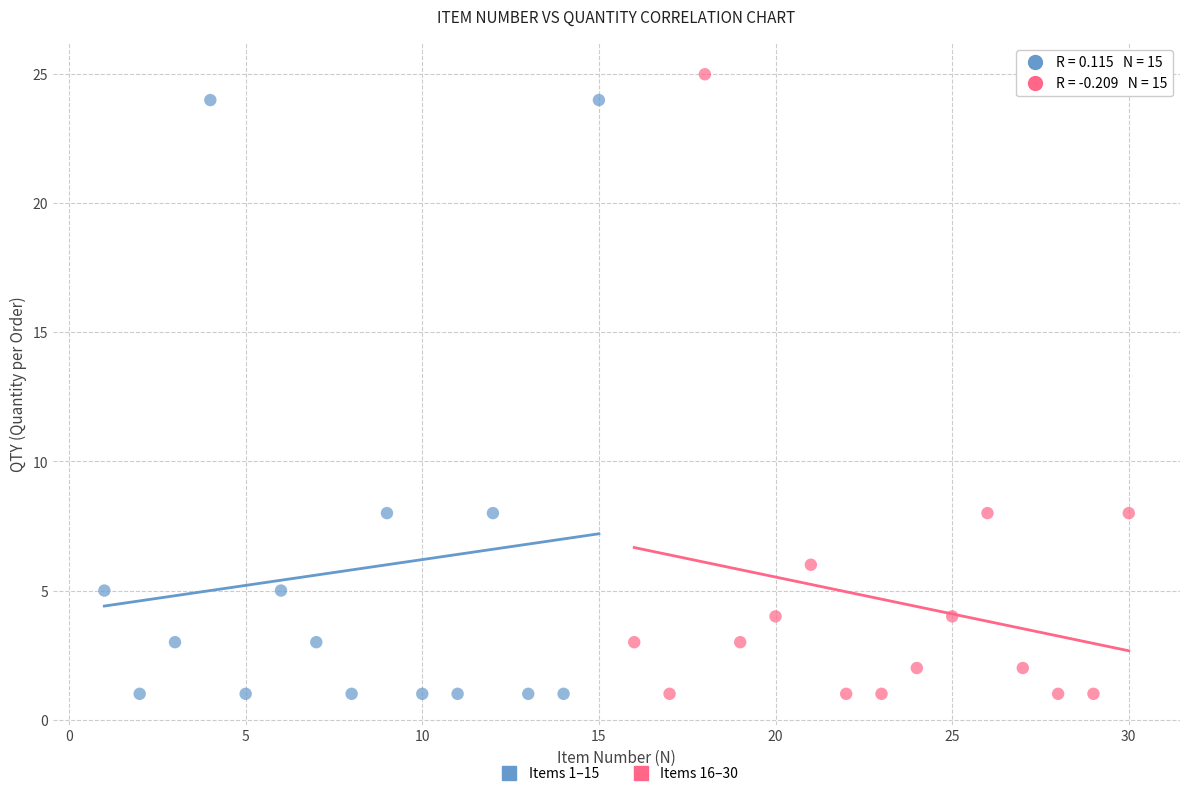

What are all the series names shown in the legend?

Items 1–15, Items 16–30